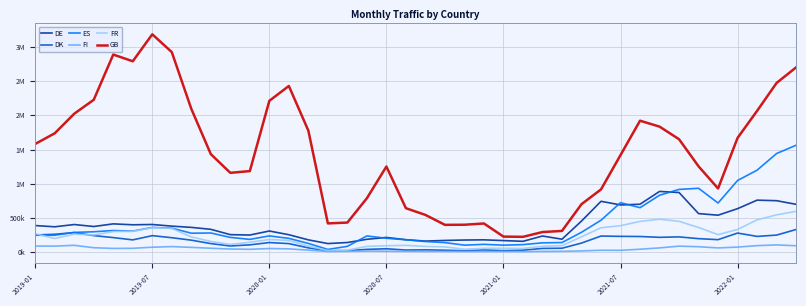

Does the chart have visible grid lines?

Yes